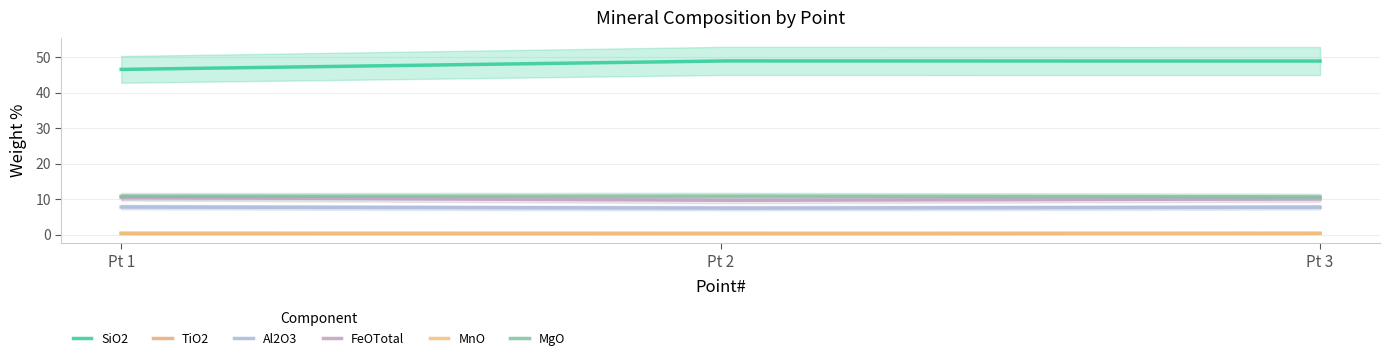

How many data points does each series have?

3